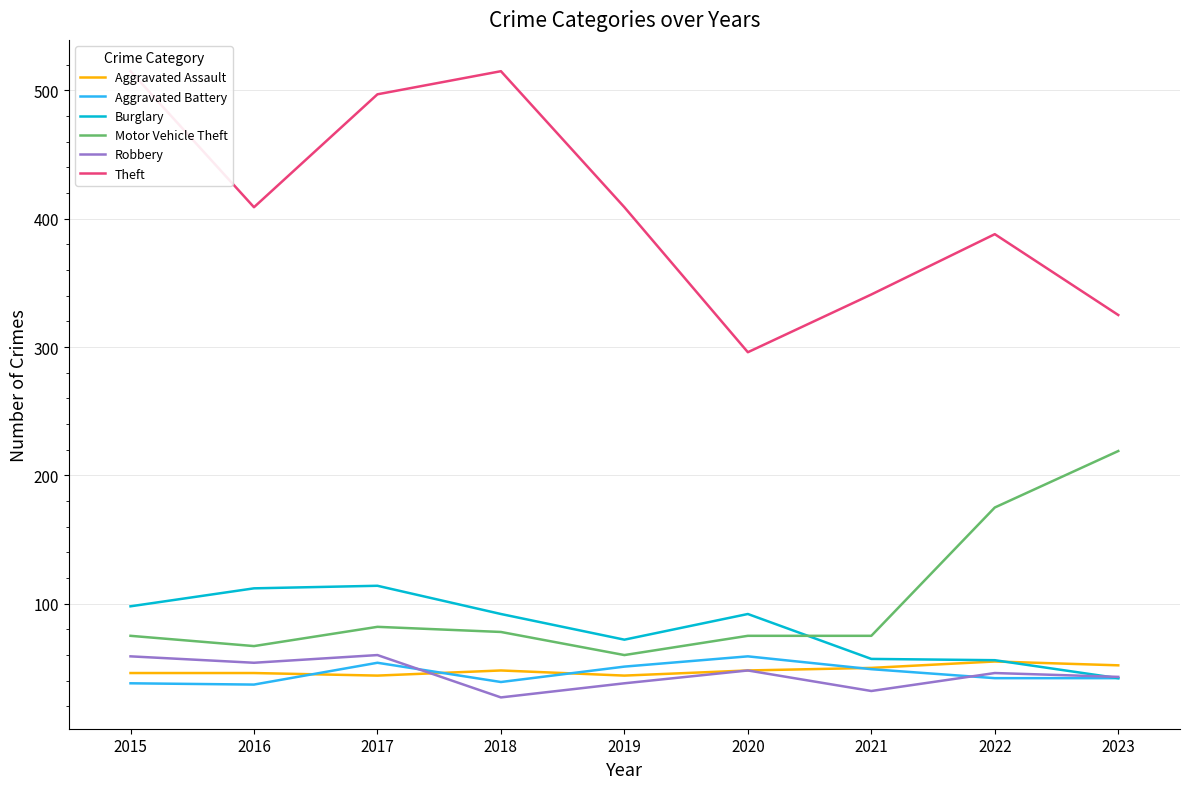

At which label does Aggravated Battery reach its minimum?

2016